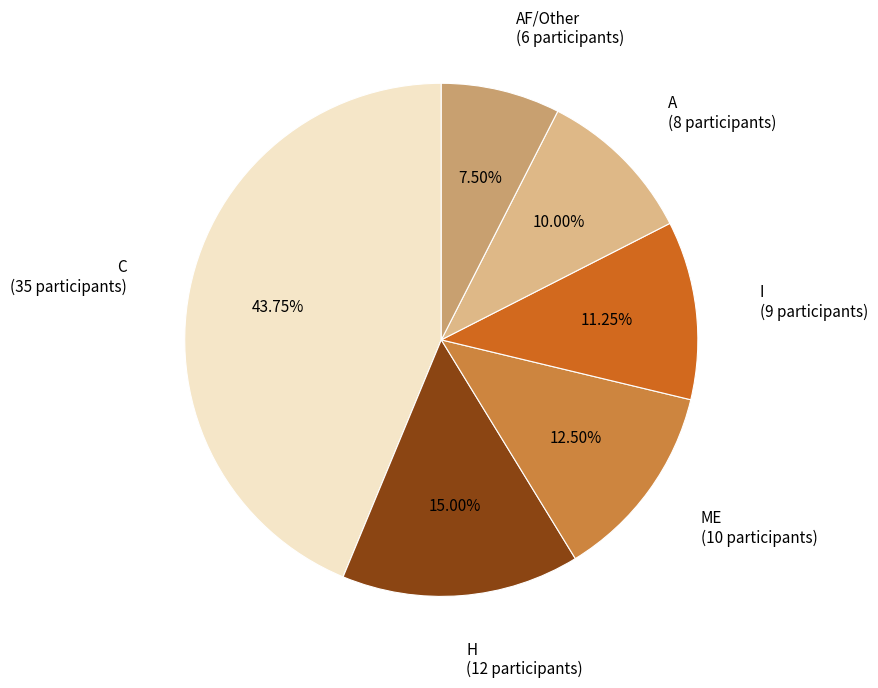

Count the number of slices in the pie.

6